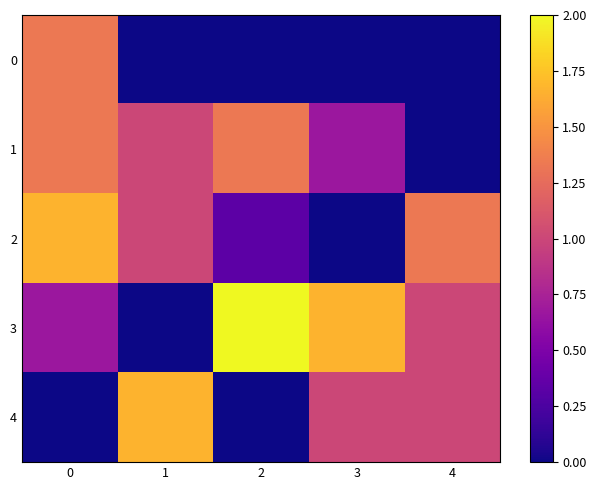

Which label corresponds to the largest value in the chart?

2